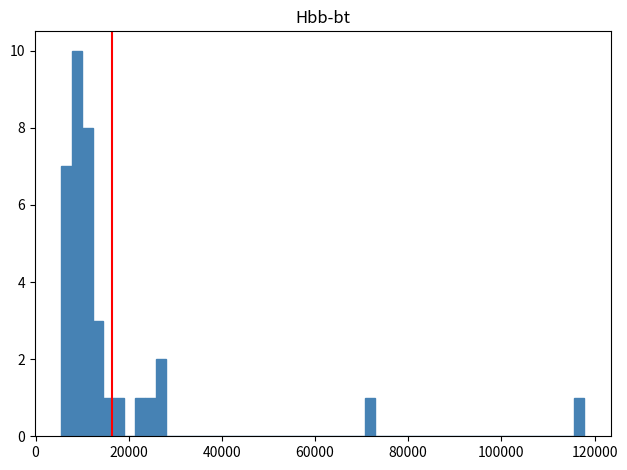

Read against the x-axis, roughly where is the centre of the tallest bar?

8000